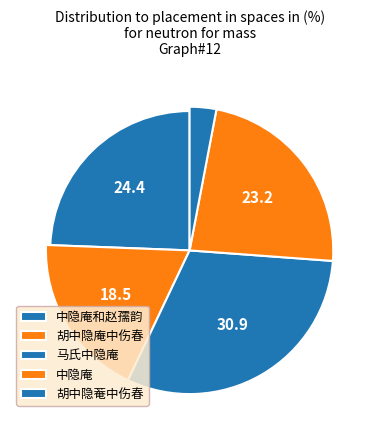

To the nearest percent, what is the difference between the 胡中隐菴中伤春 and 中隐庵 slice percentages?

20%